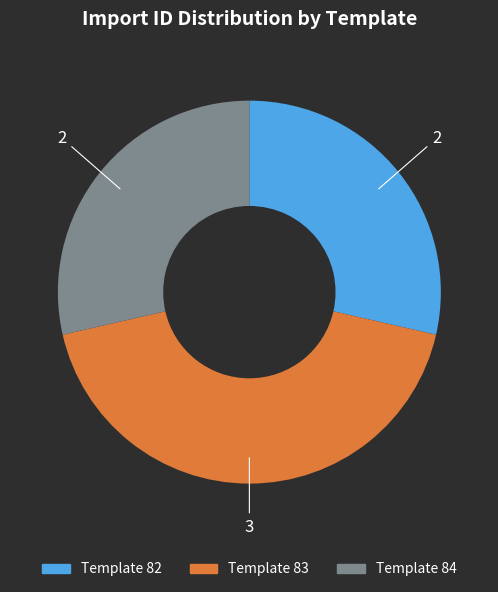

Count the number of slices in the pie.

3